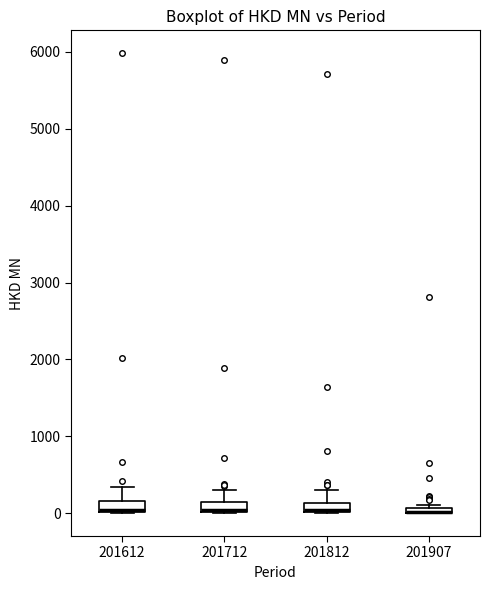

Where is the lower edge of the box at x = 201812 on the y-axis? The values are not printed on the chart, so give them approximately, as read against the axis.

0